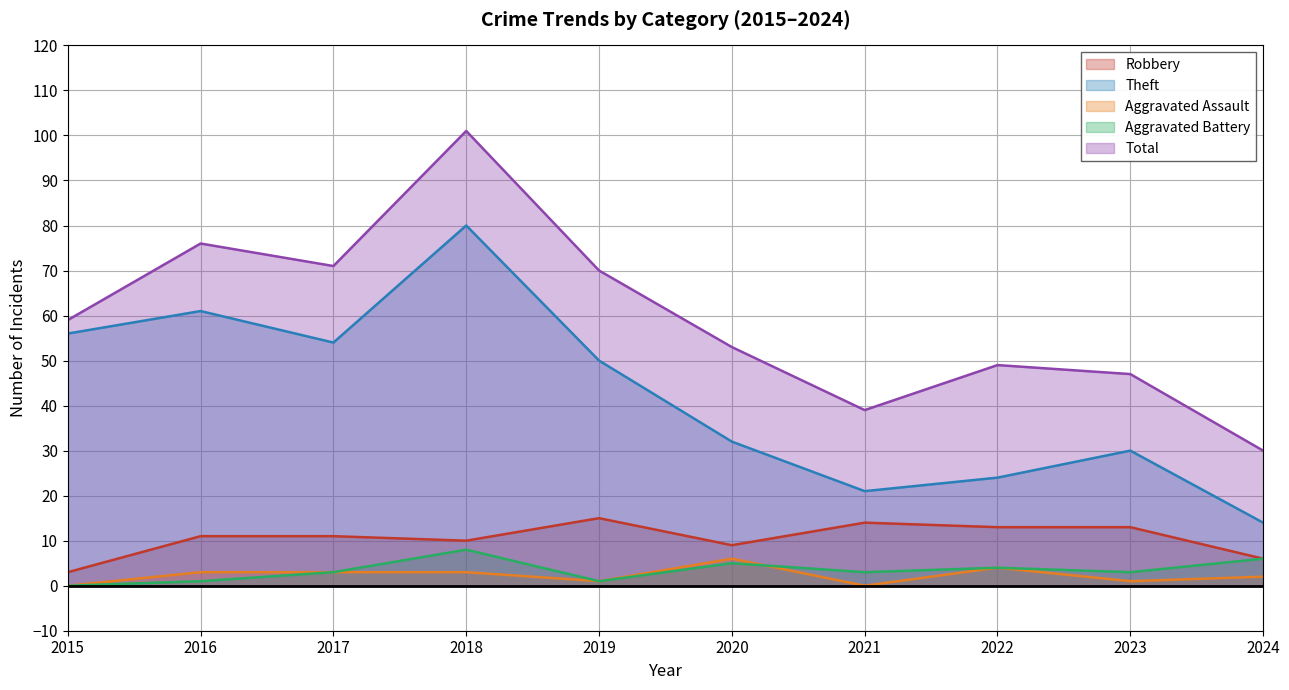

What is the greatest value displayed?

101